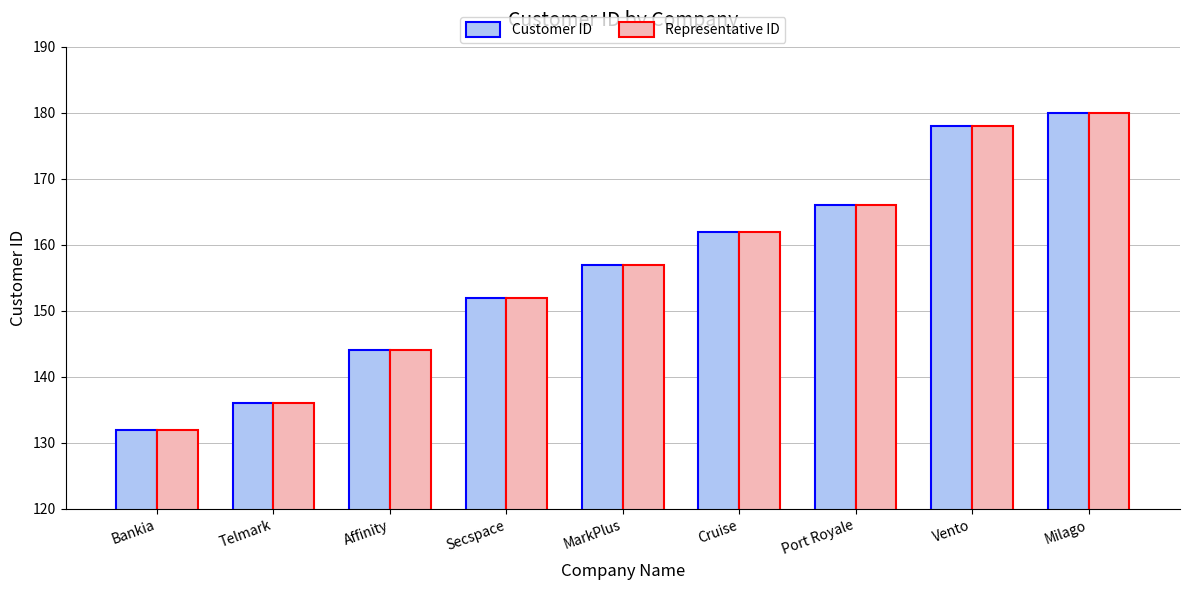

Rank the categories by Representative ID value from highest to lowest.

Milago, Vento, Port Royale, Cruise, MarkPlus, Secspace, Affinity, Telmark, Bankia